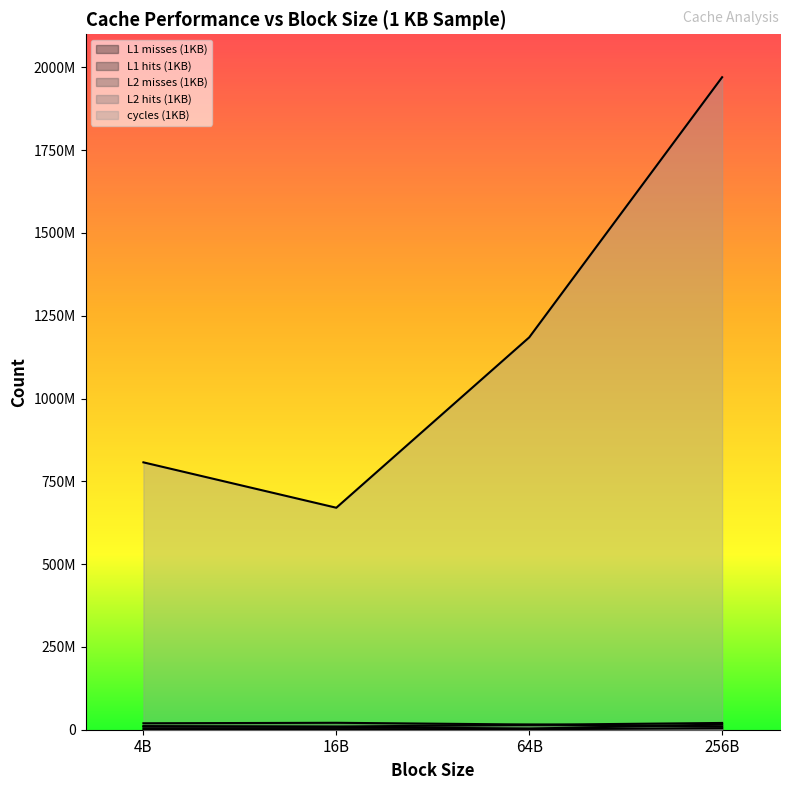

The L2 hits (1KB) series shows 8539710 at 16B. True or false?

True